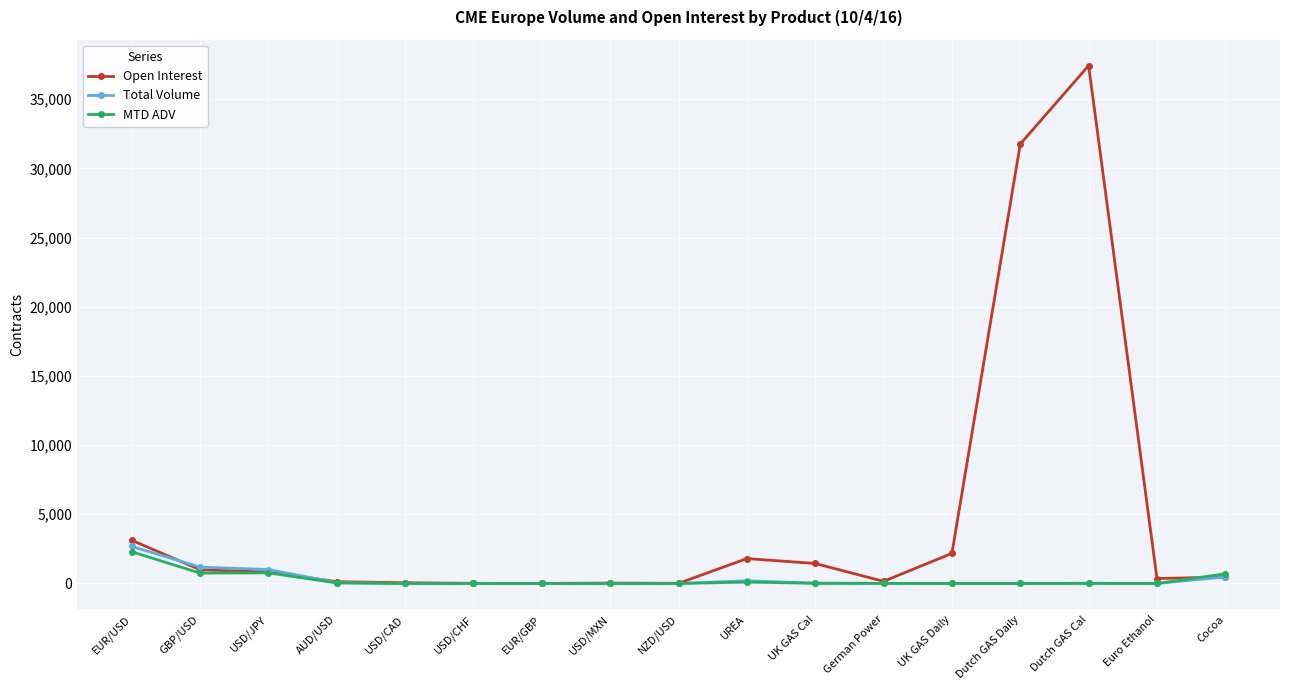

True or false: Open Interest has a value of 2175.0 at UK GAS Daily.

True